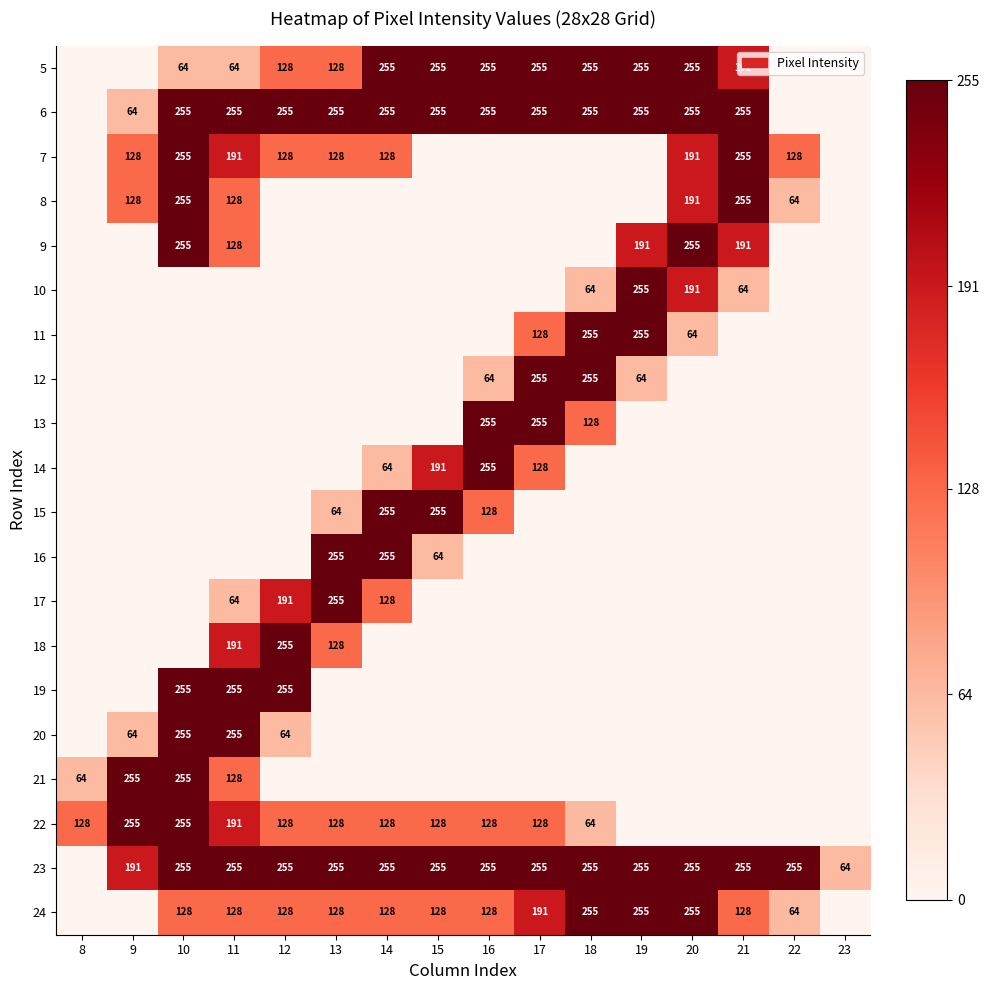

Is it true that 24 equals 255 at 18?

True